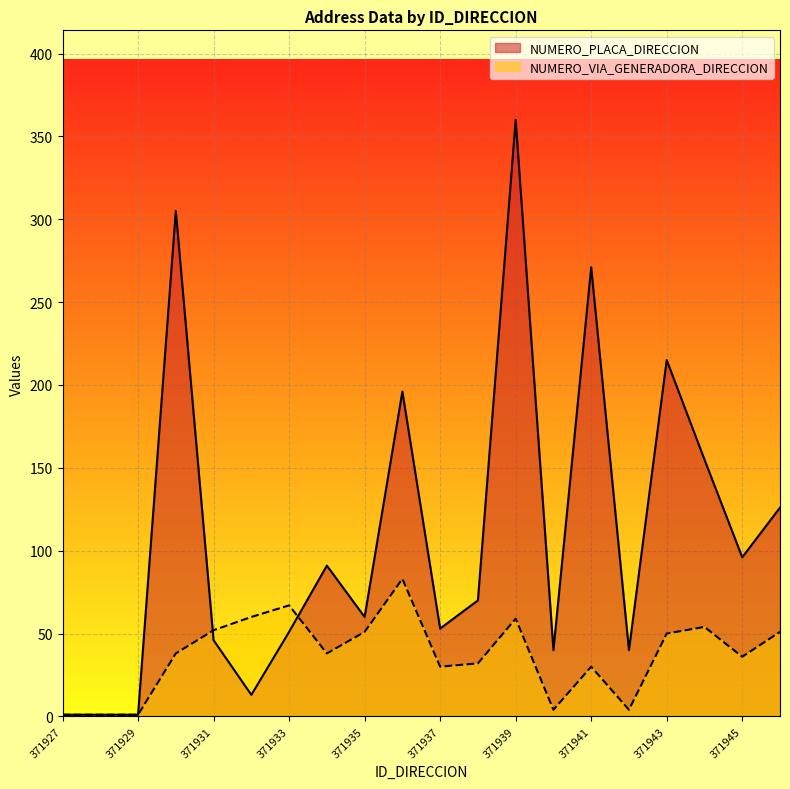

What is the total value across all series at 371933?

118